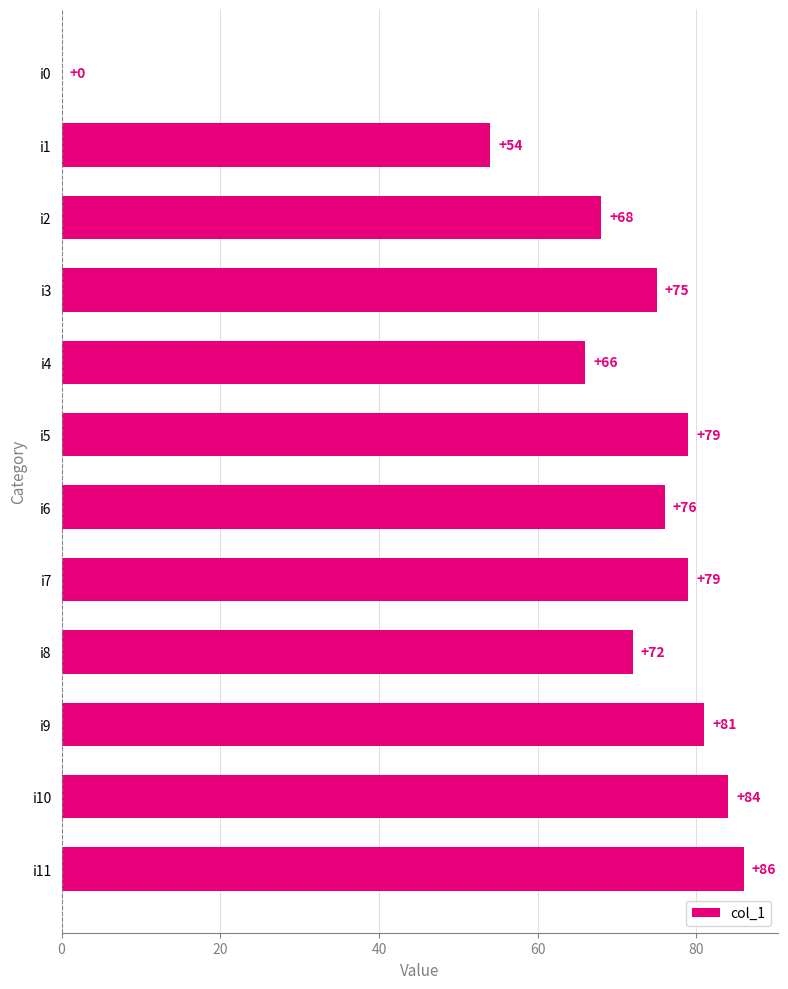

Between i11 and i1, which is larger?

i11